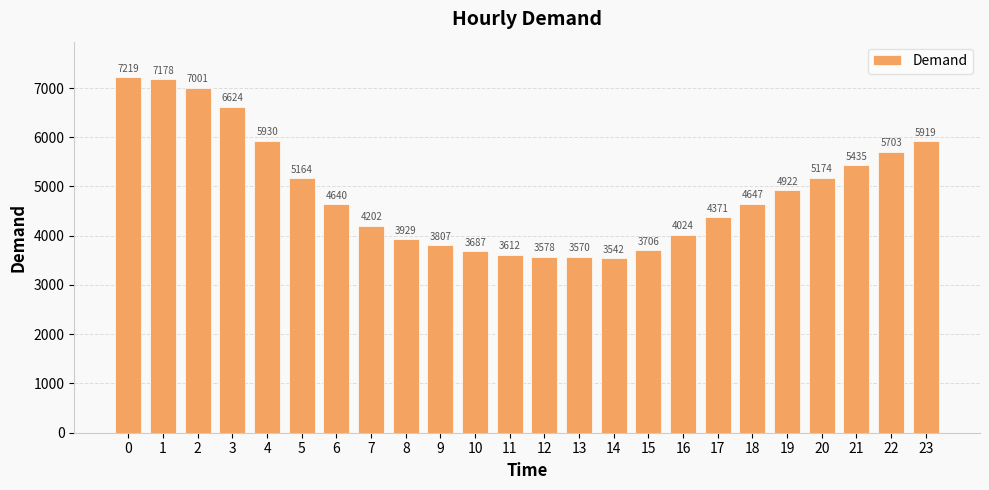

What is the sum of all values?

117584